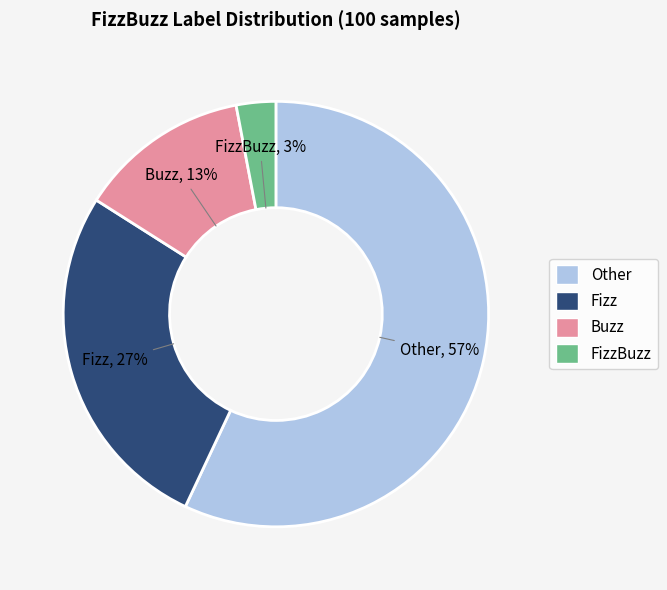

How many segments does this pie chart have?

4